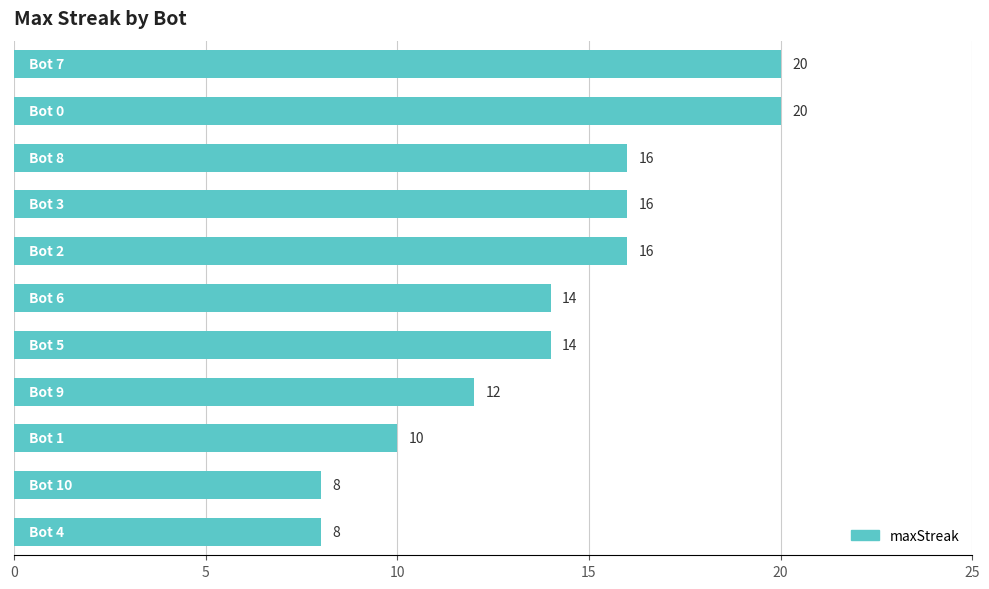

Reading top to bottom, extract all data points from this chart.

20	20	16	16	16	14	14	12	10	8	8